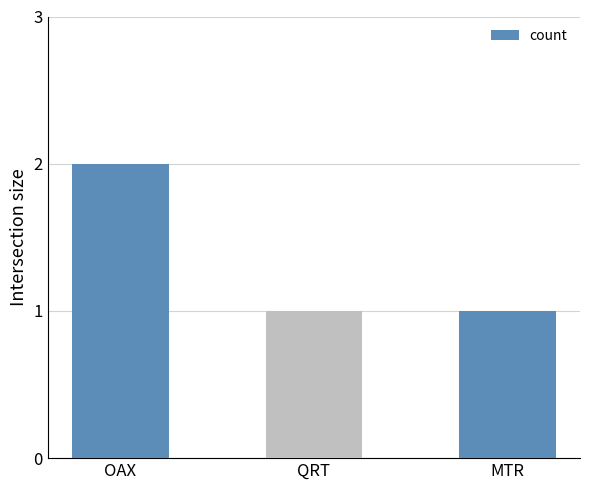

What is the minimum value shown in the chart?

1